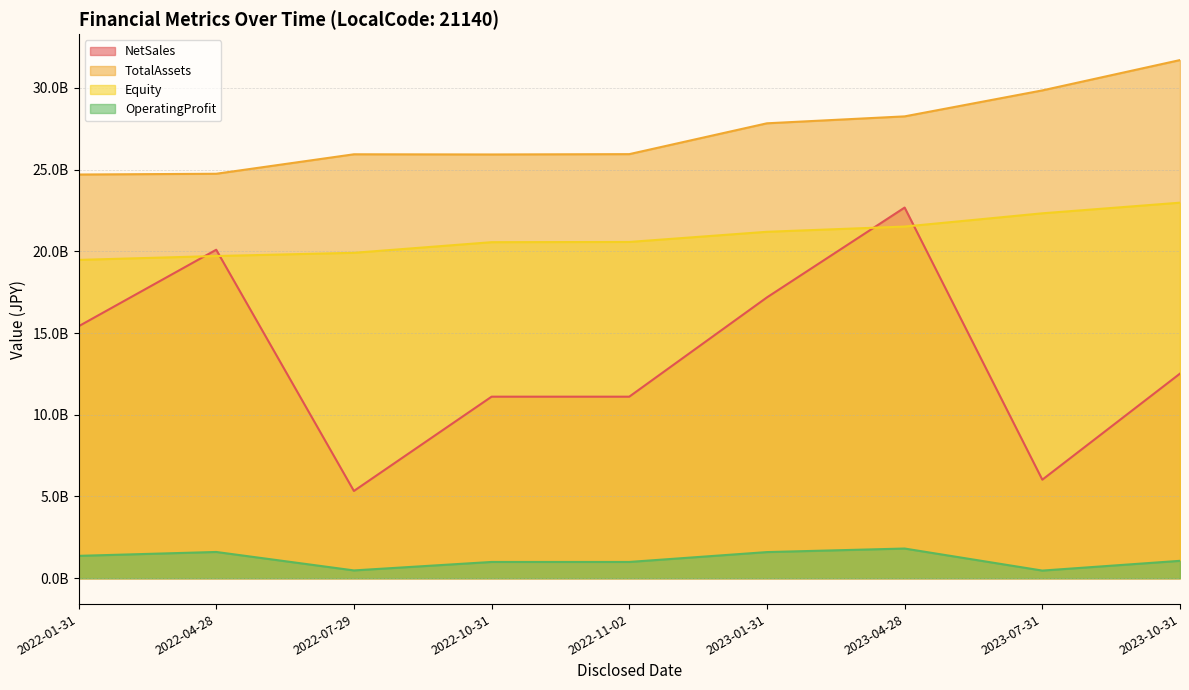

At how many categories does at least one series exceed 6542569824?

9